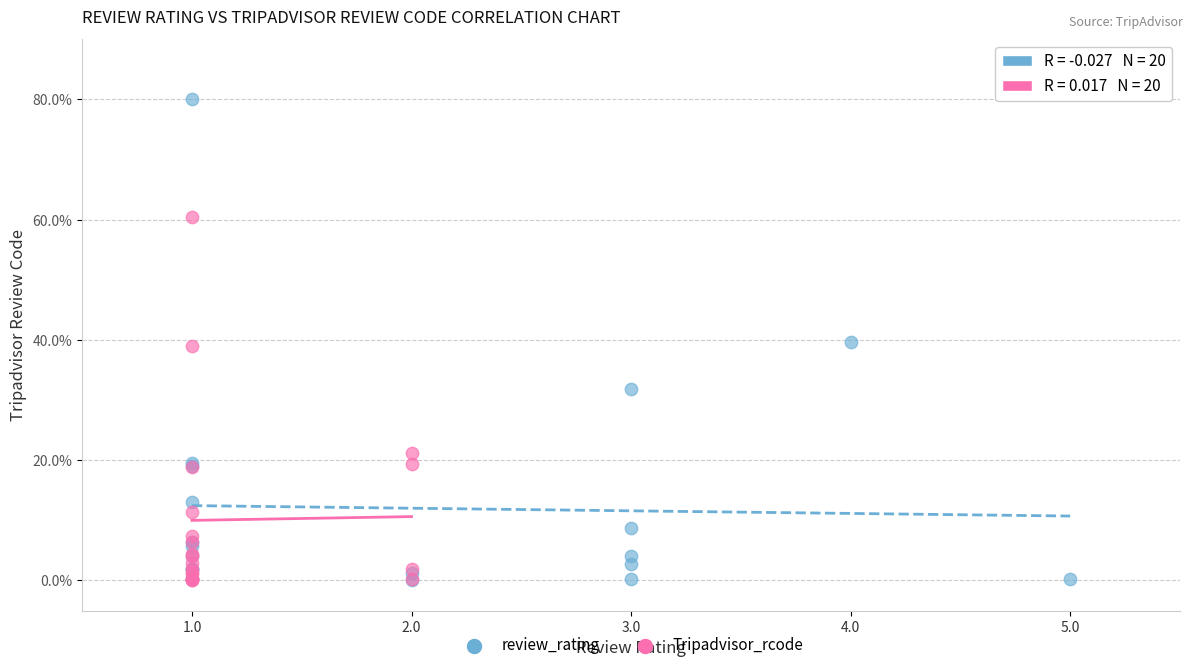

Which series has the largest Y range (max minus min)?

review_rating